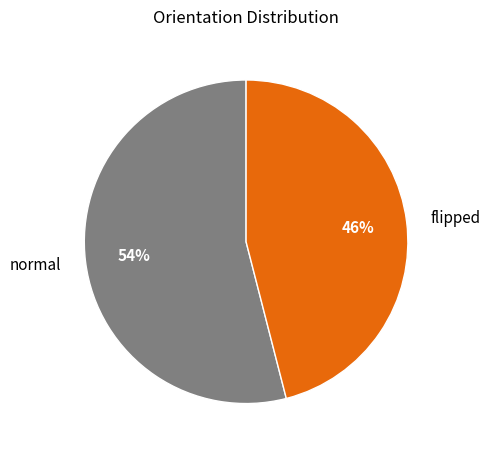

True or false: flipped accounts for 46% of the total.

True